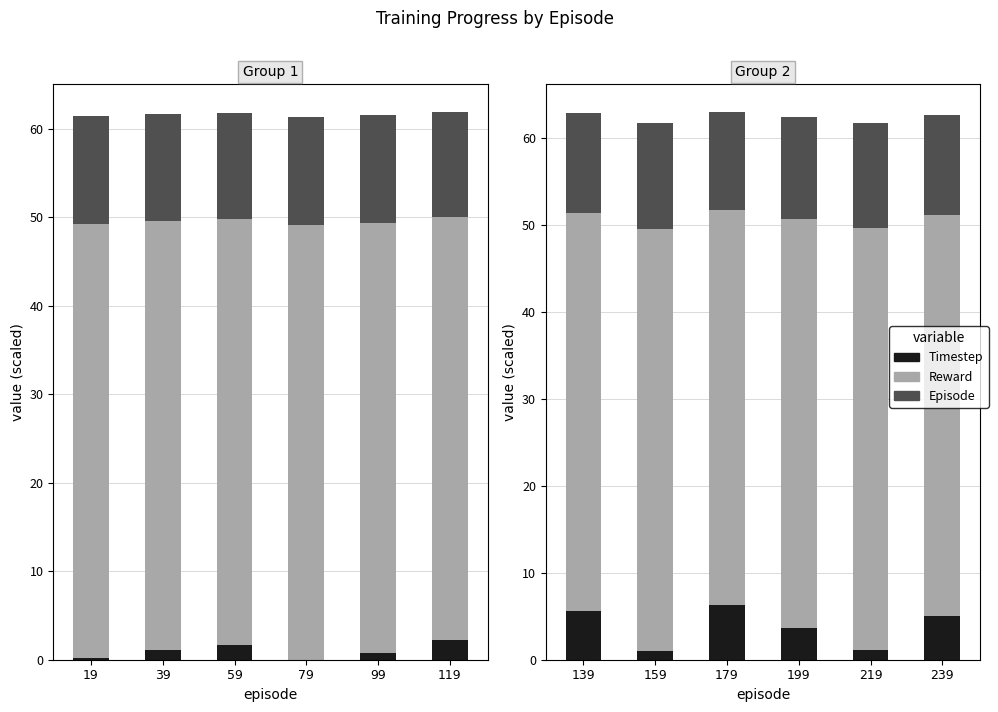

How many groups of bars are there?

6